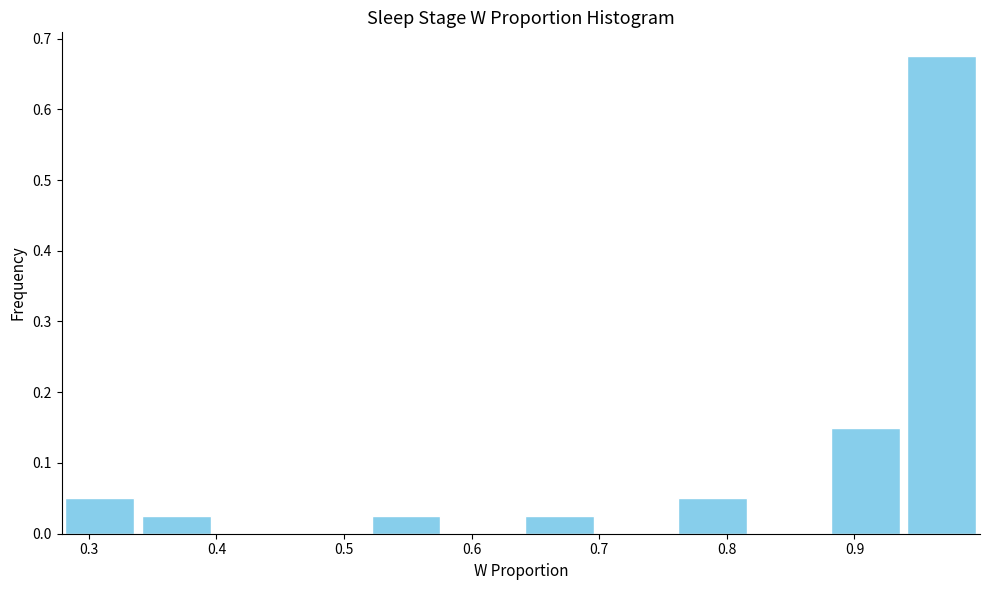

Reading left to right, list every bar in this chart as the range it spans on the x-axis followed by its height. Neither the bar edges nor the heights are printed on the chart, so give them approximately, as read against the axes.

0.28 to 0.34: 0.05
0.34 to 0.40: 0.03
0.40 to 0.46: 0
0.46 to 0.52: 0
0.52 to 0.58: 0.03
0.58 to 0.64: 0
0.64 to 0.70: 0.03
0.70 to 0.76: 0
0.76 to 0.82: 0.05
0.82 to 0.88: 0
0.88 to 0.94: 0.15
0.94 to 1.00: 0.68